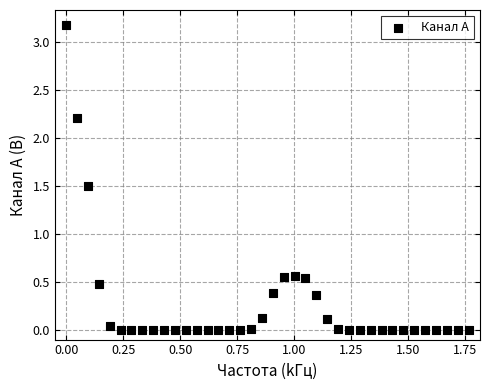

What is the range of X values (max minus min)?

1.8